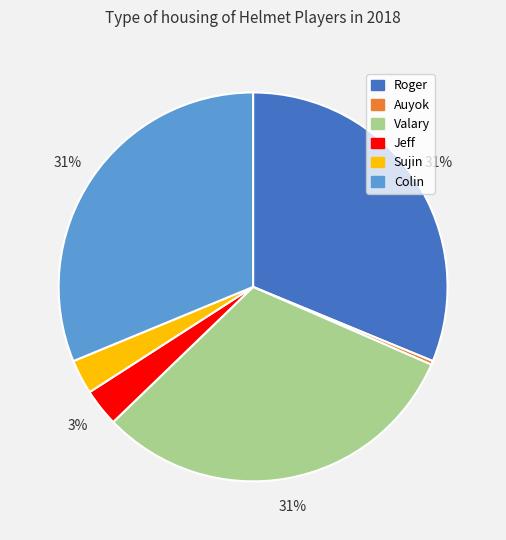

To the nearest percent, what is the difference between the Jeff and Valary slice percentages?

28%